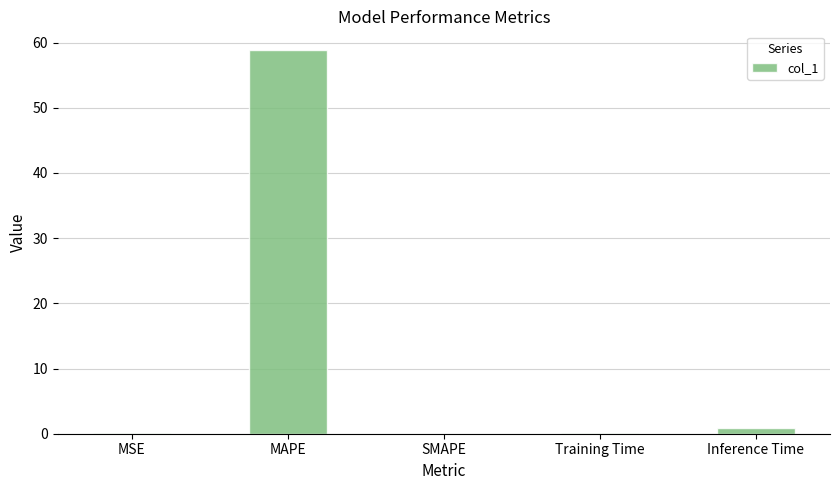

The value at SMAPE is -34.0. True or false?

False